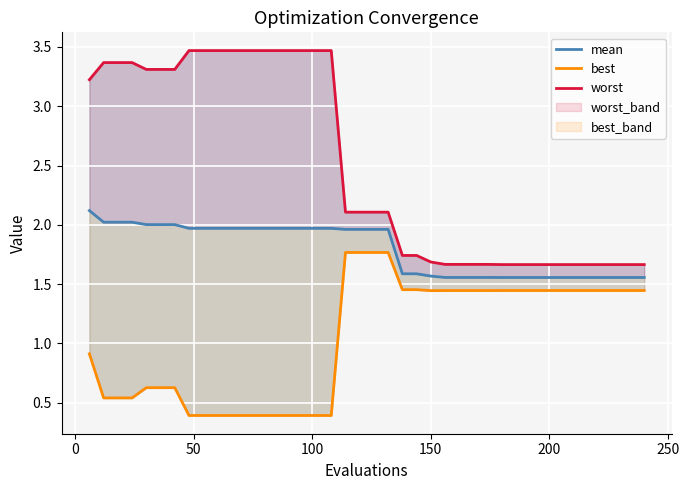

How many lines are shown in the chart?

3